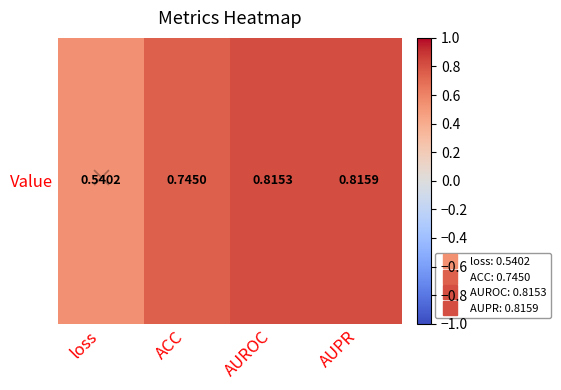

What is the greatest value displayed?

0.8